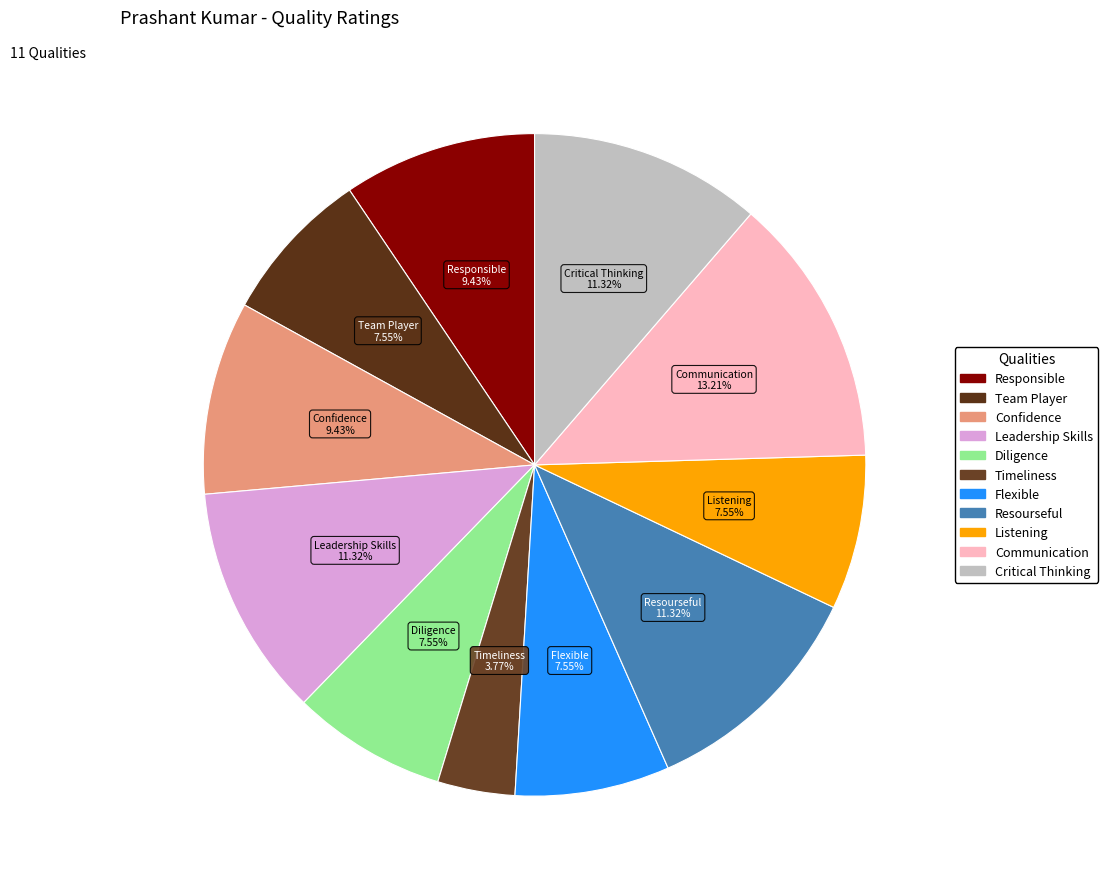

To the nearest percent, what percentage of the pie is Communication?

13%